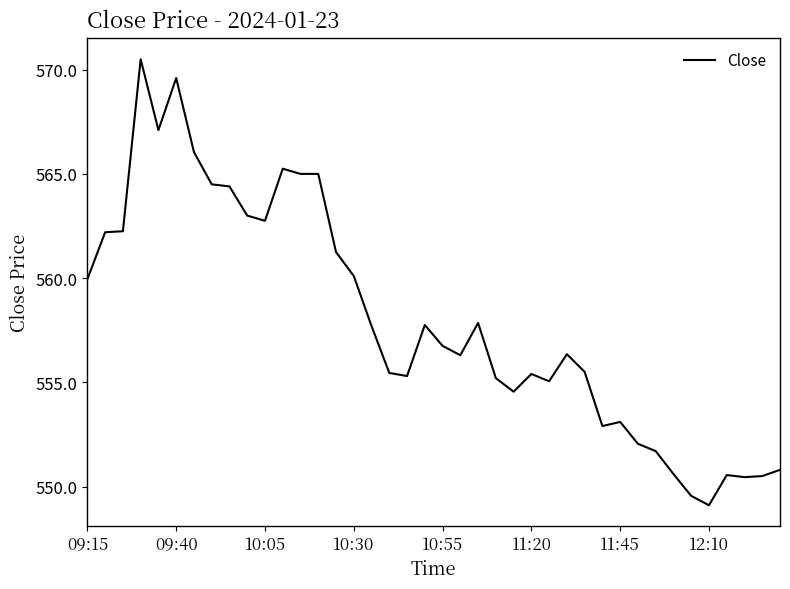

What is the maximum value shown in the chart?

570.5